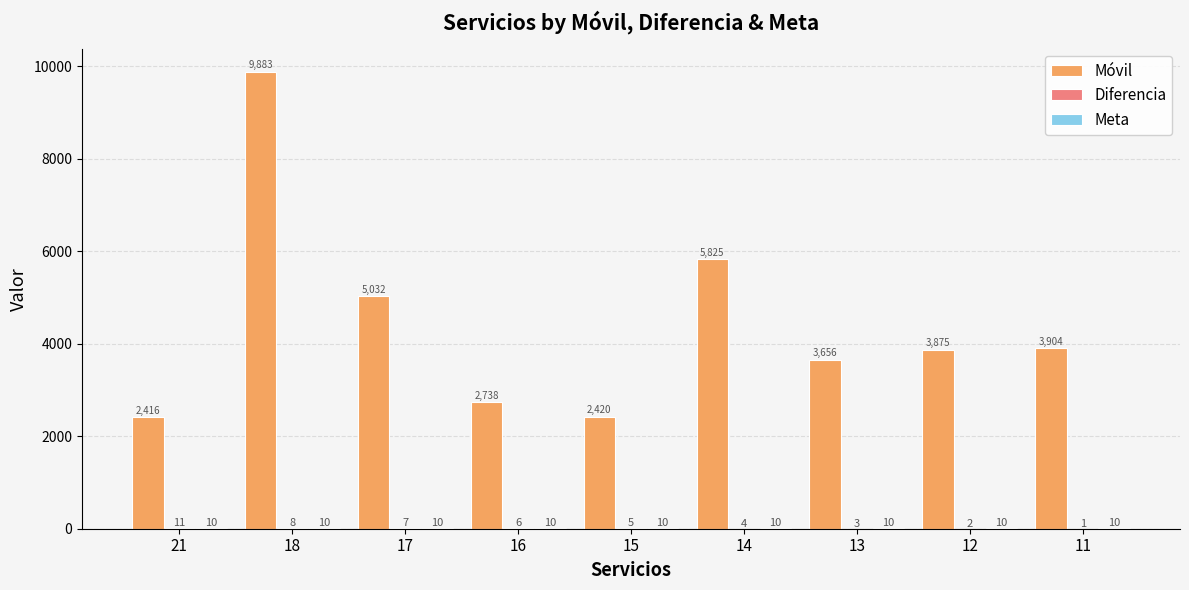

Where does the Móvil series first go above 3875?

18